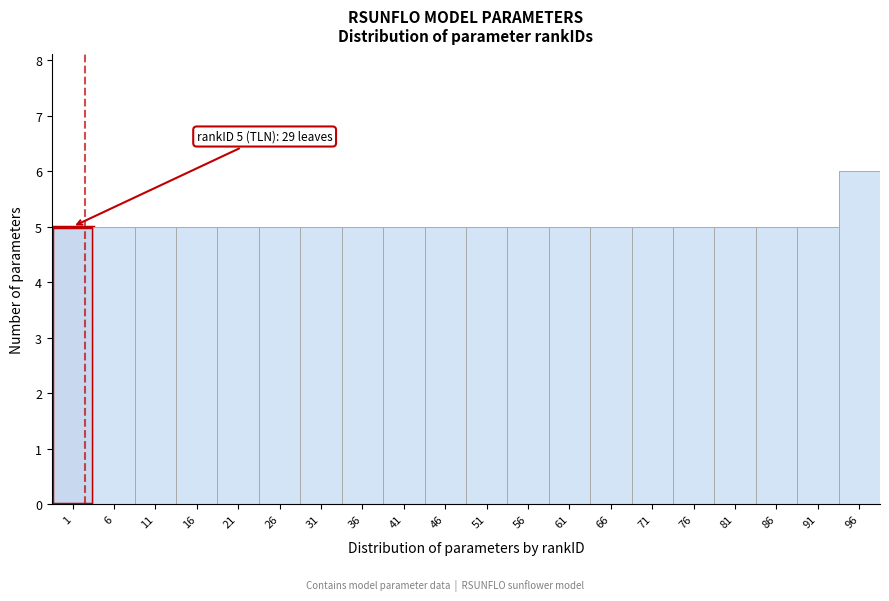

Reading left to right, extract all data points from this chart.

5	5	5	5	5	5	5	5	5	5	5	5	5	5	5	5	5	5	5	6